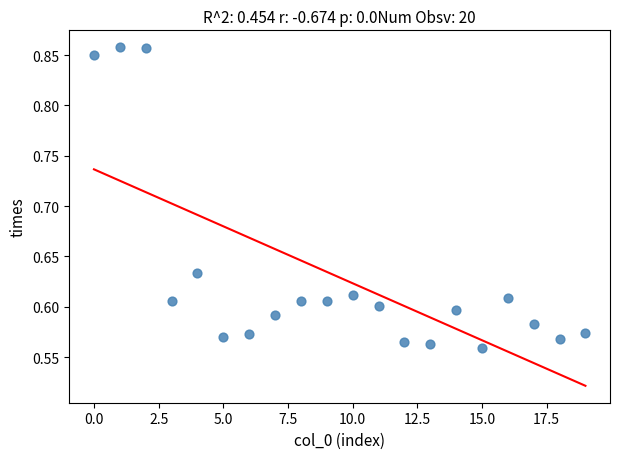

What is the range of Y values (max minus min)?

0.3